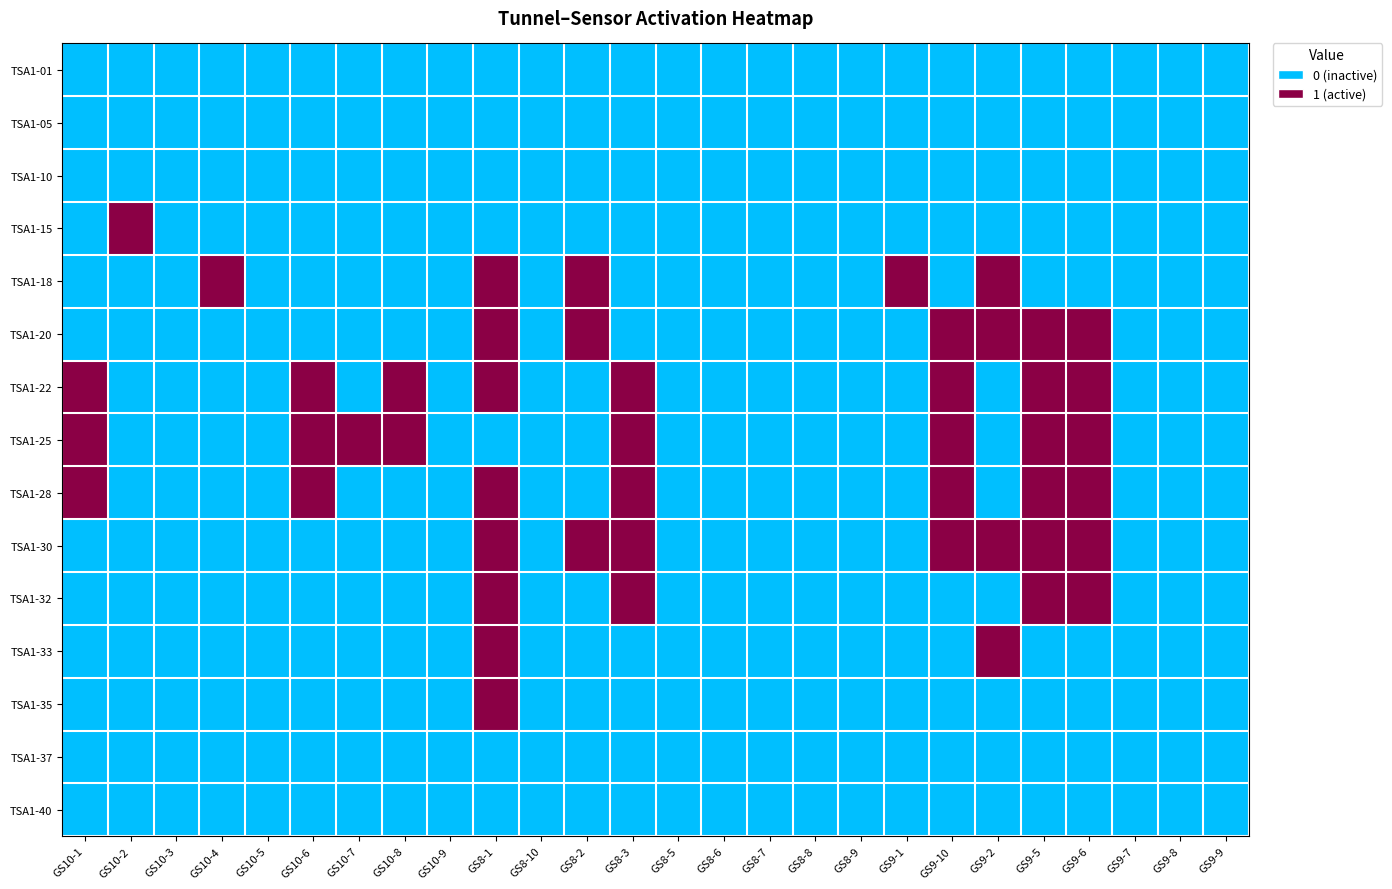

What is the total value across all series at GS8-3?

5